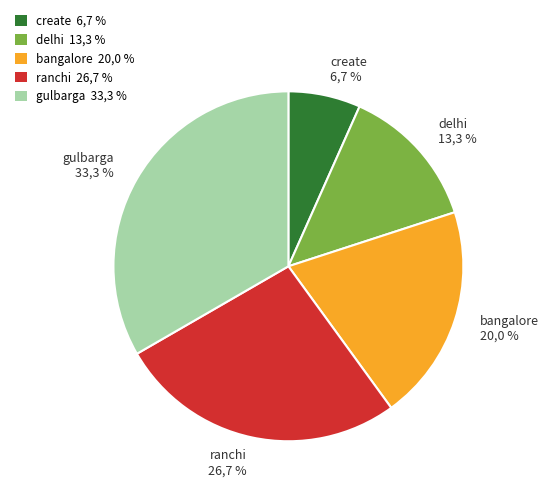

True or false: delhi accounts for 5% of the total.

False